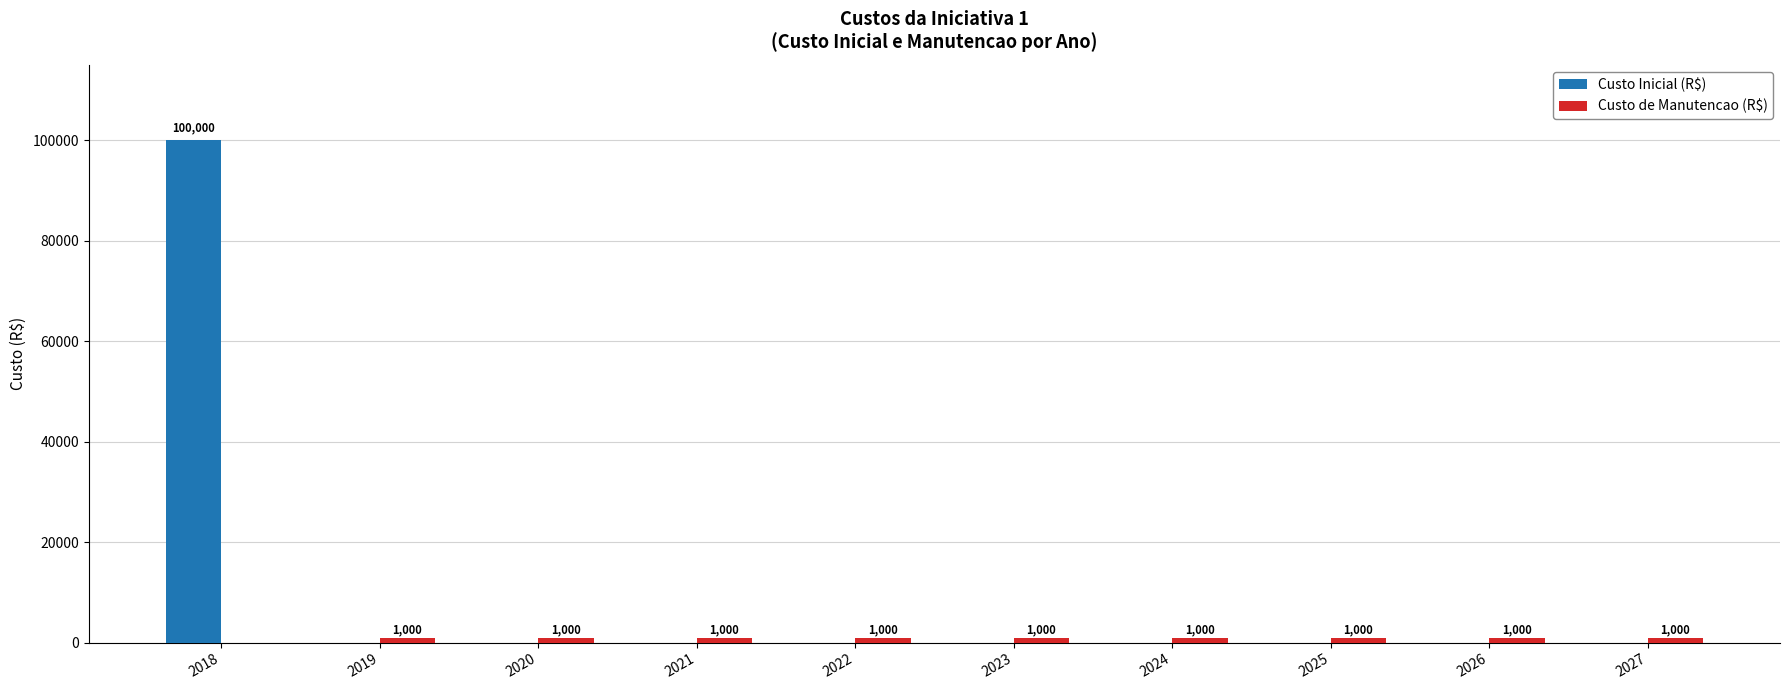

True or false: Custo Inicial (R$) has a value of -31532 at 2023.

False